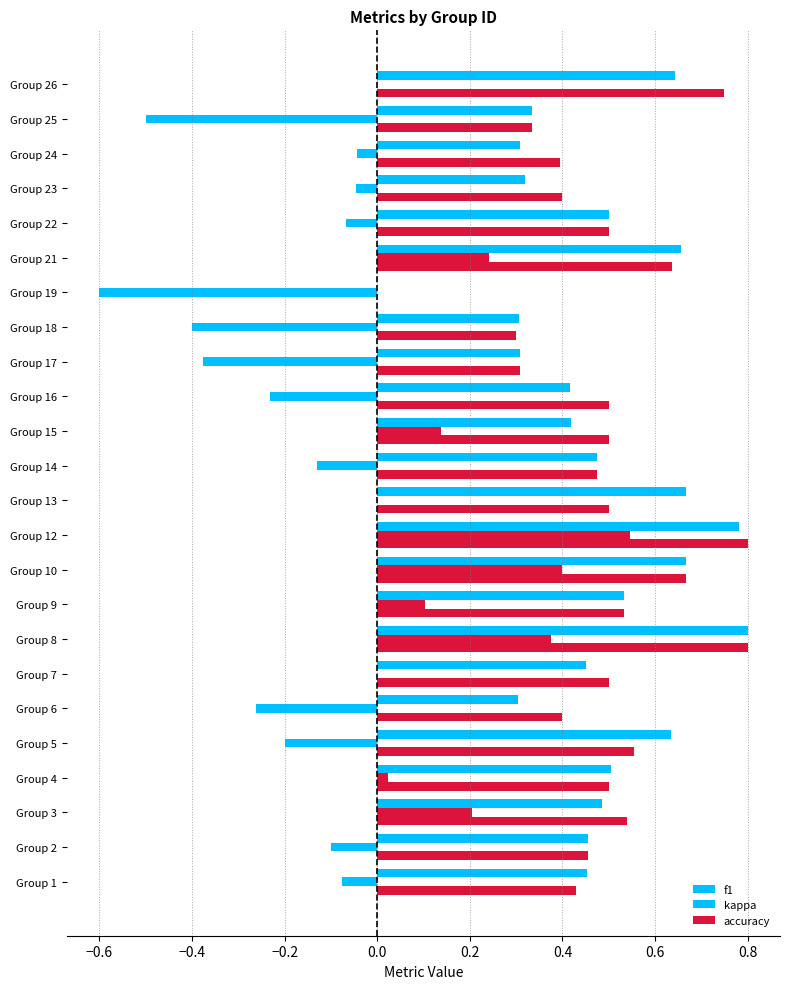

Which series has the widest spread of values?

kappa